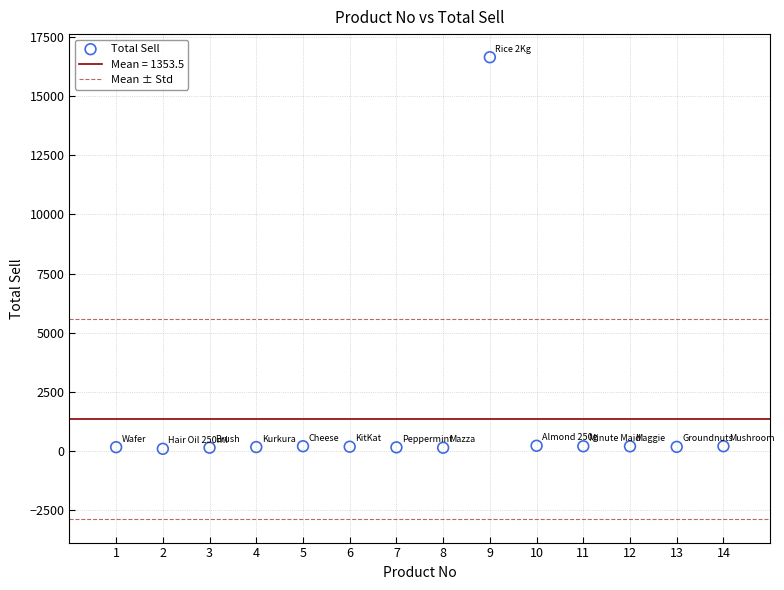

What is the range of Y values (max minus min)?

16544